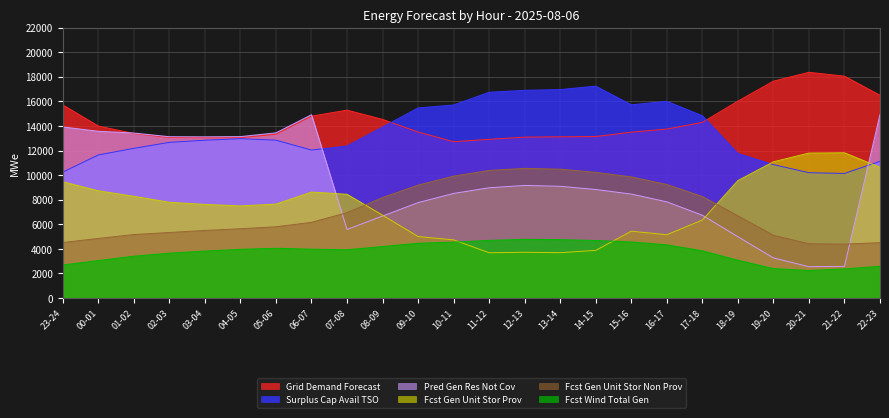

How many lines are shown in the chart?

6